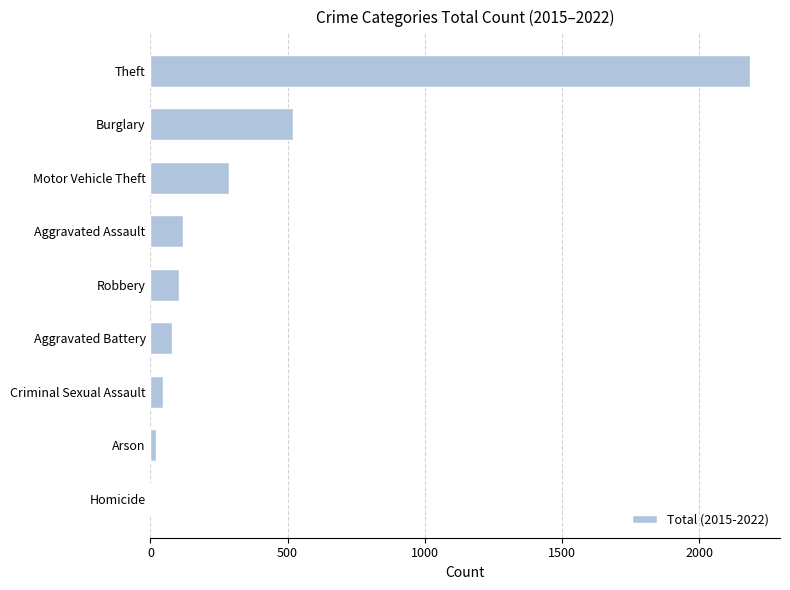

The chart shows a value of 46 at Criminal Sexual Assault. True or false?

True